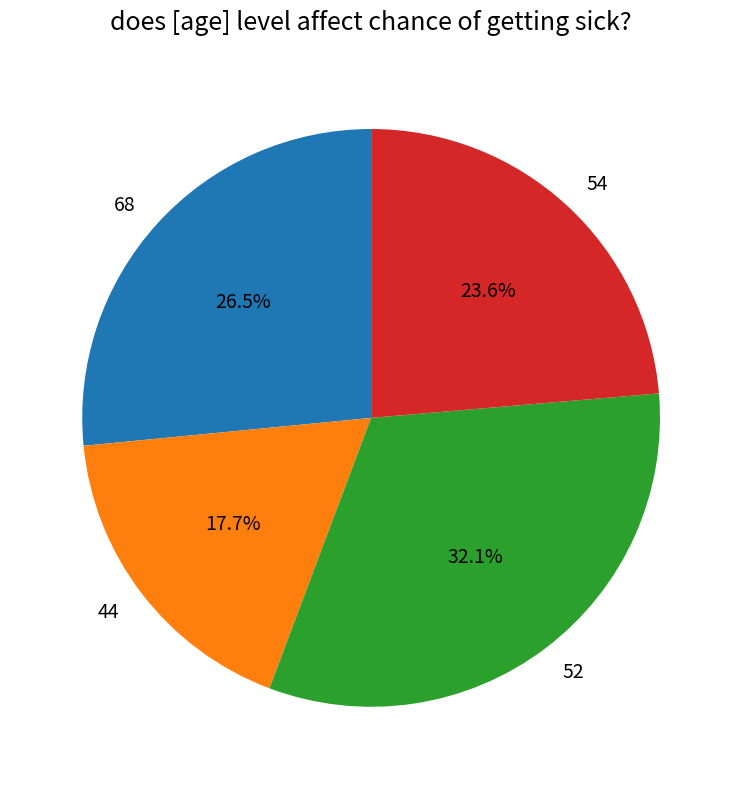

How many segments does this pie chart have?

4